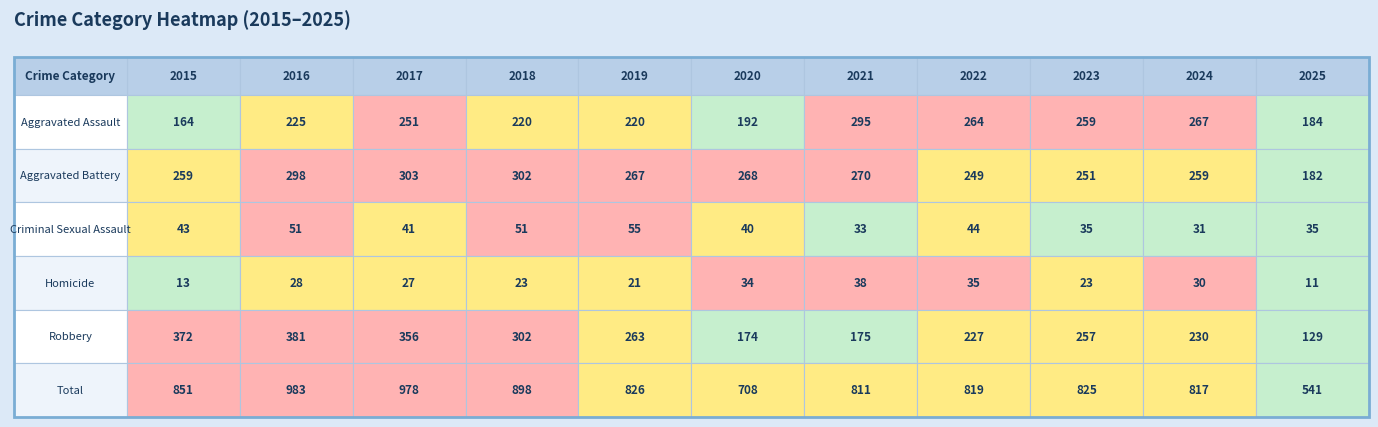

How many data points does each series have?

11